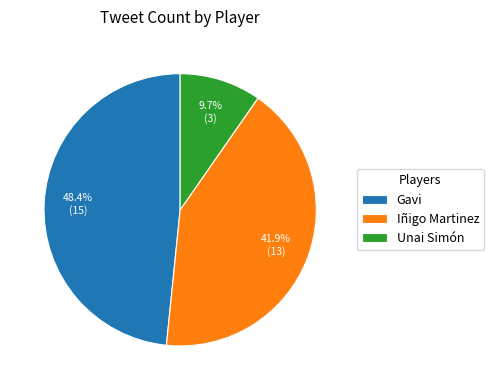

Approximately how many times larger is the value at Gavi compared to Iñigo Martinez?

1.2